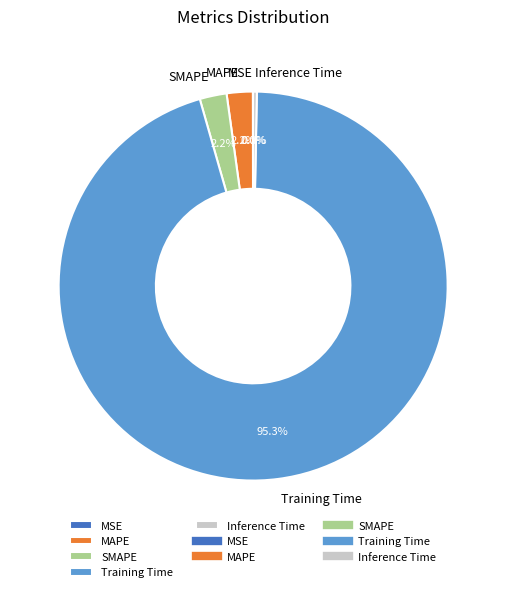

Is MAPE the majority of the pie?

No